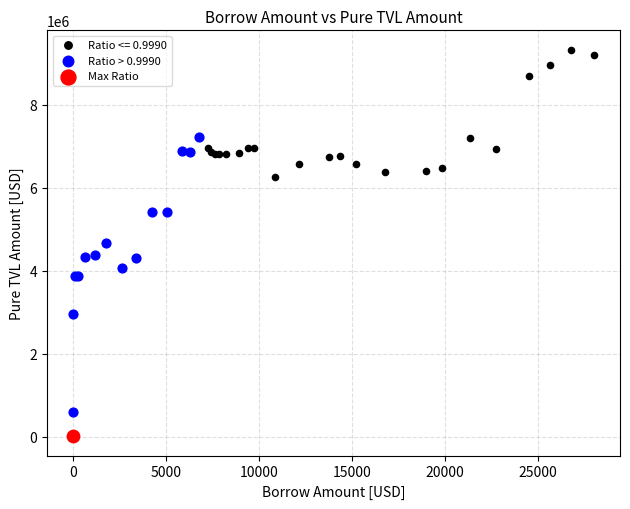

What are all the series names shown in the legend?

Ratio <= 0.9990, Ratio > 0.9990, Max Ratio